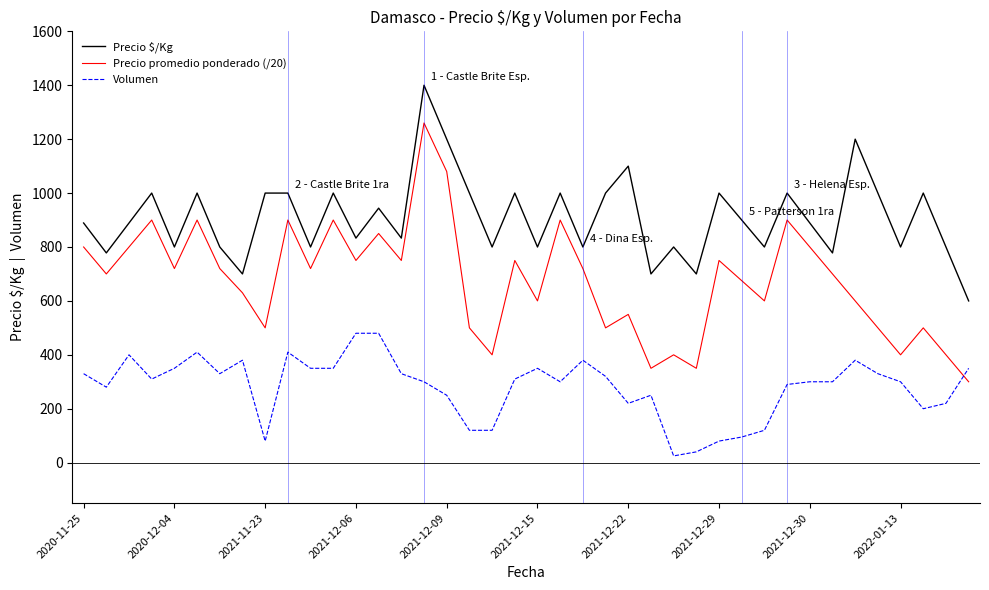

What is the difference between the maximum and minimum values in the Volumen series?

455